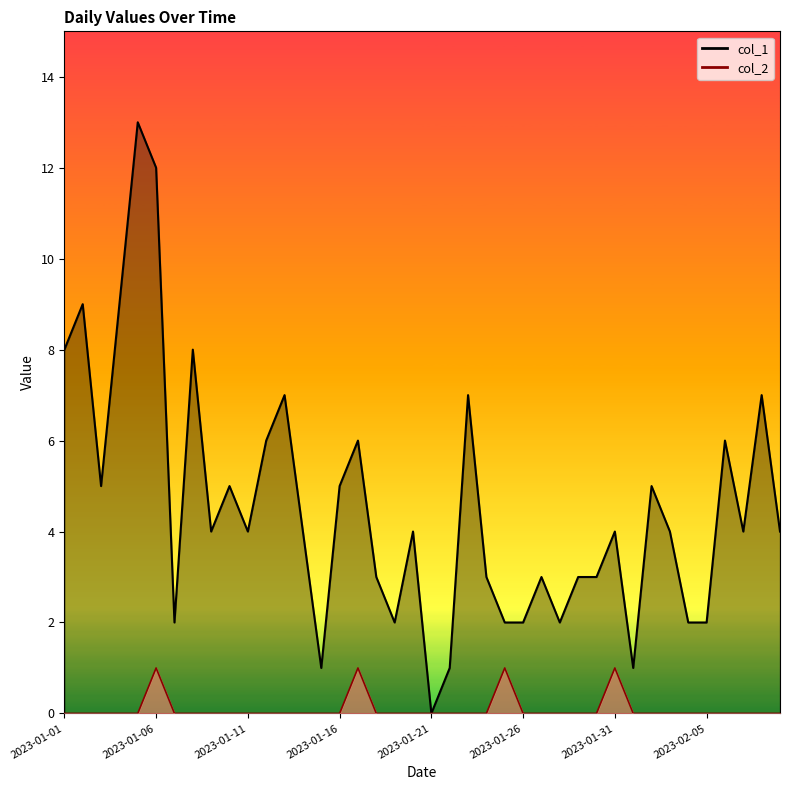

Count the number of data series in this chart.

2